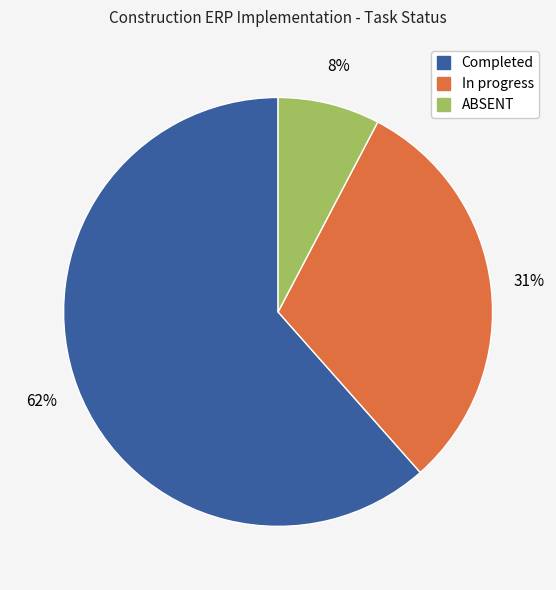

To the nearest percent, what is the average slice percentage?

33%